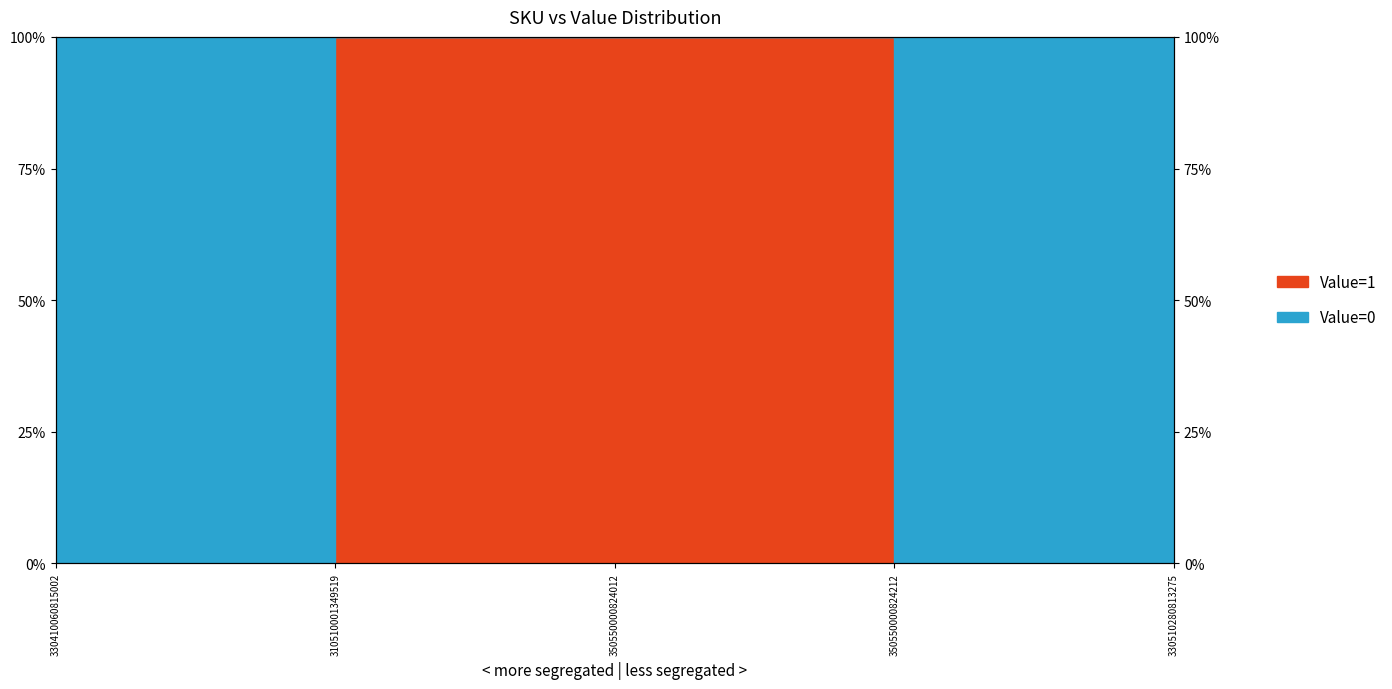

What position from the right is 350550000824212?

2